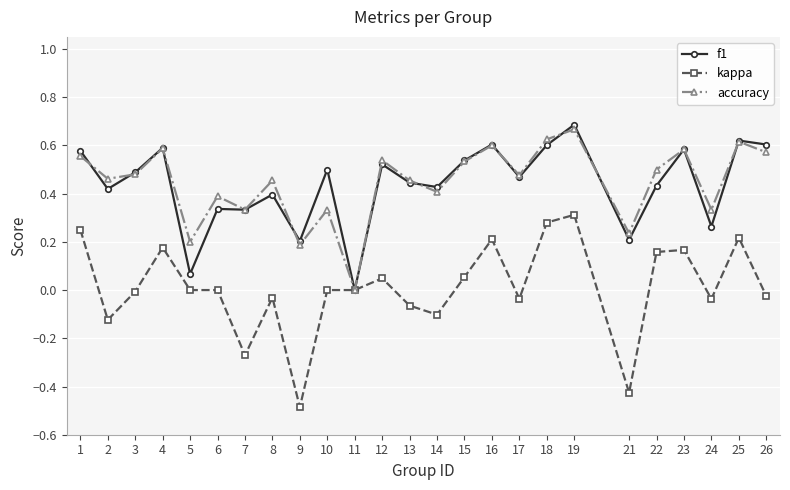

What is the smallest value displayed?

-0.5